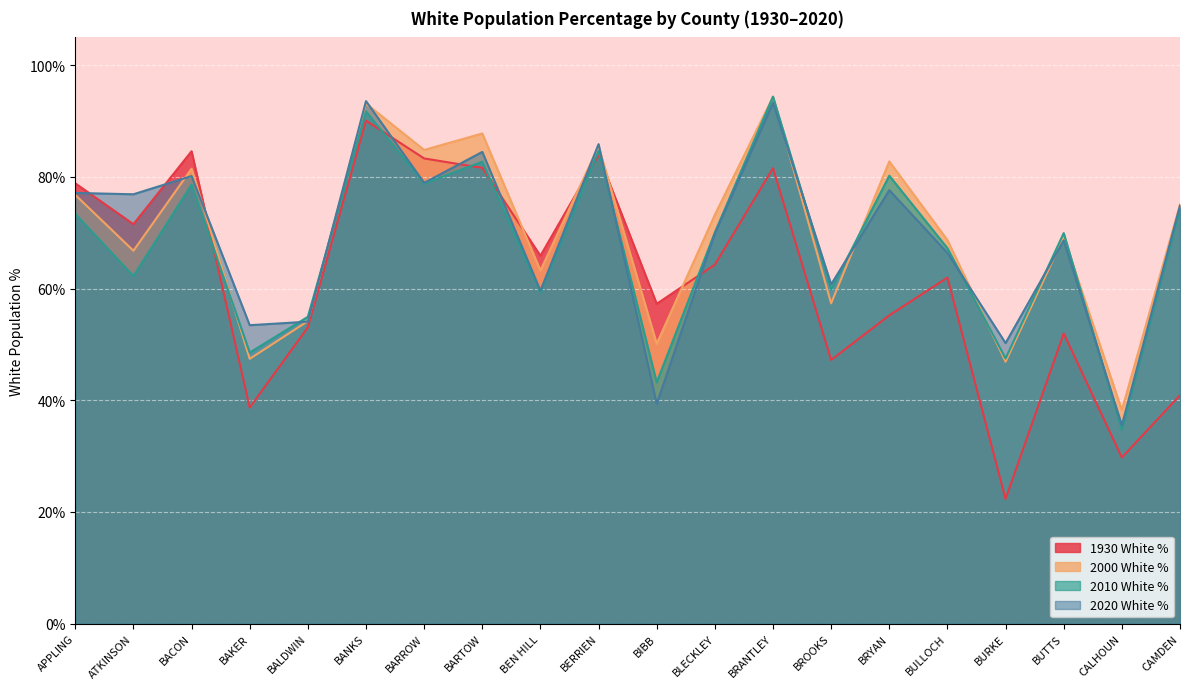

Read the 2010 White % value at BLECKLEY.

0.7